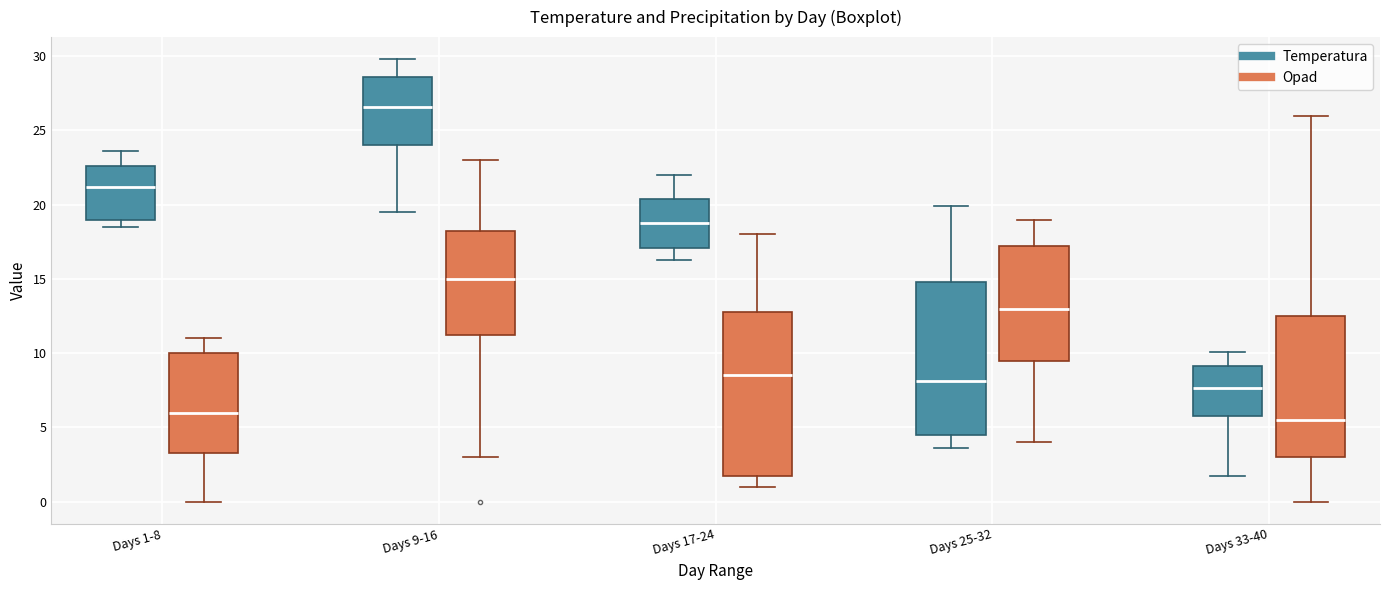

Which box's median line is the lowest?

Days 33-40 (Opad)